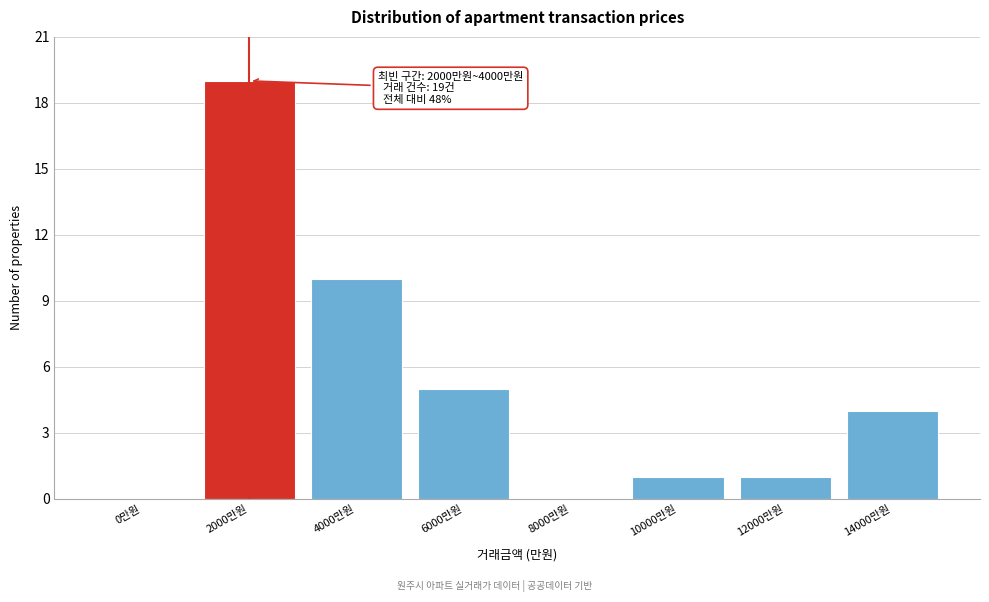

Reading right to left, extract all data points from this chart.

14000만원=4	12000만원=1	10000만원=1	8000만원=0	6000만원=5	4000만원=10	2000만원=19	0만원=0